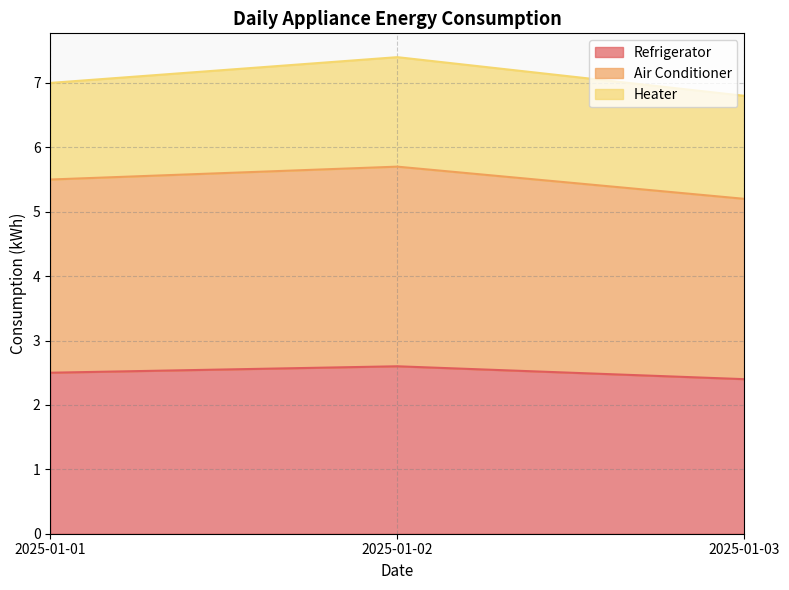

What is the total value across all series at 2025-01-01?

7.0